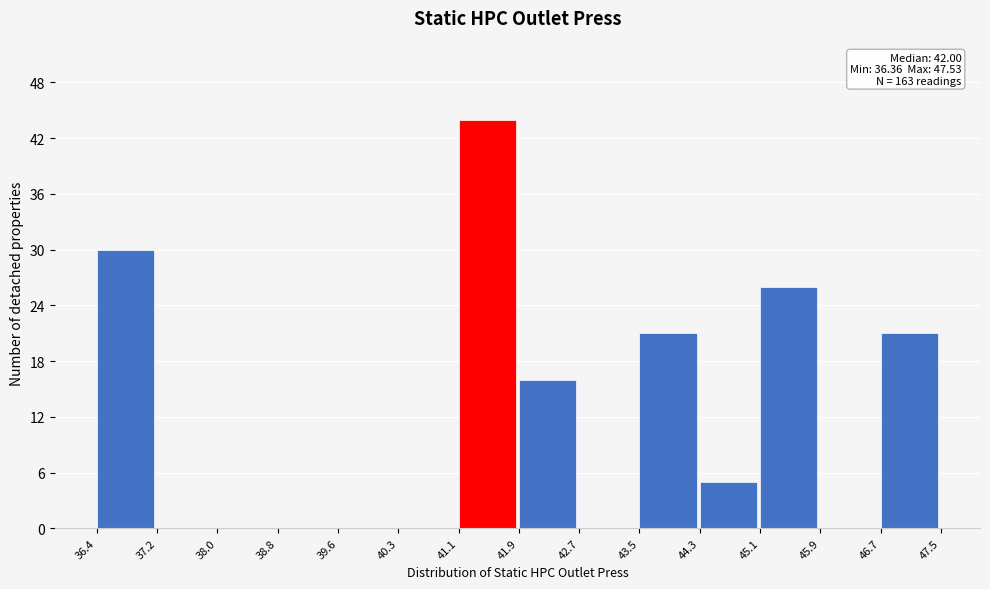

Which range on the x-axis has the tallest bar?

41.1 to 41.9